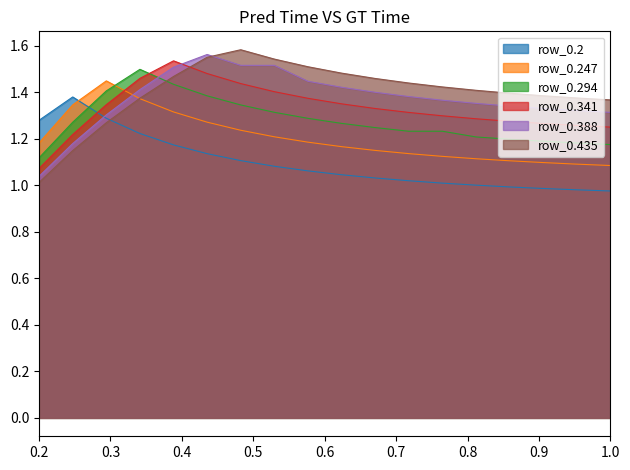

List the series in order of their peak value, highest first.

row_0.435, row_0.388, row_0.341, row_0.294, row_0.247, row_0.2